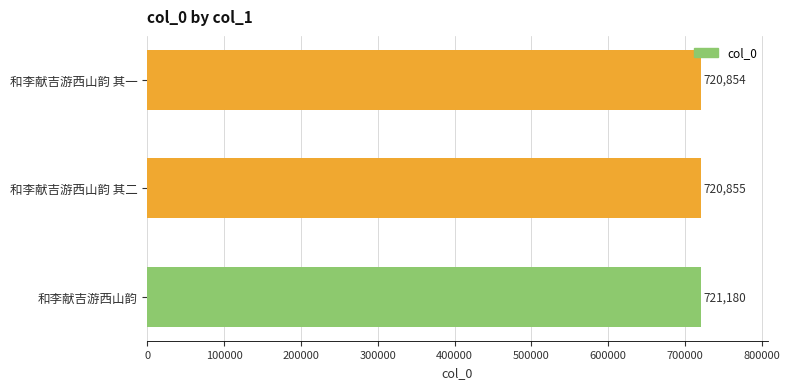

Are the bars horizontal?

Yes